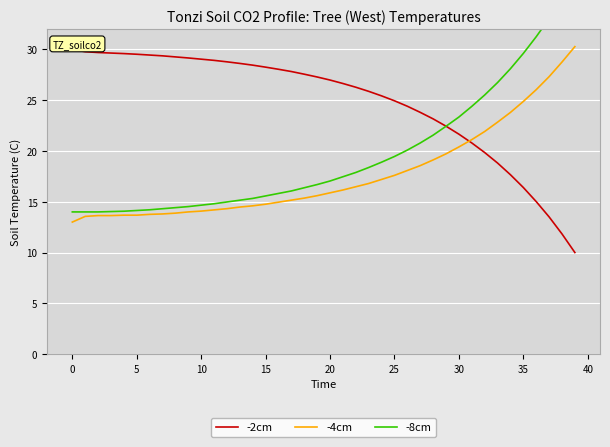

At which label is -4cm closest to 21?

31